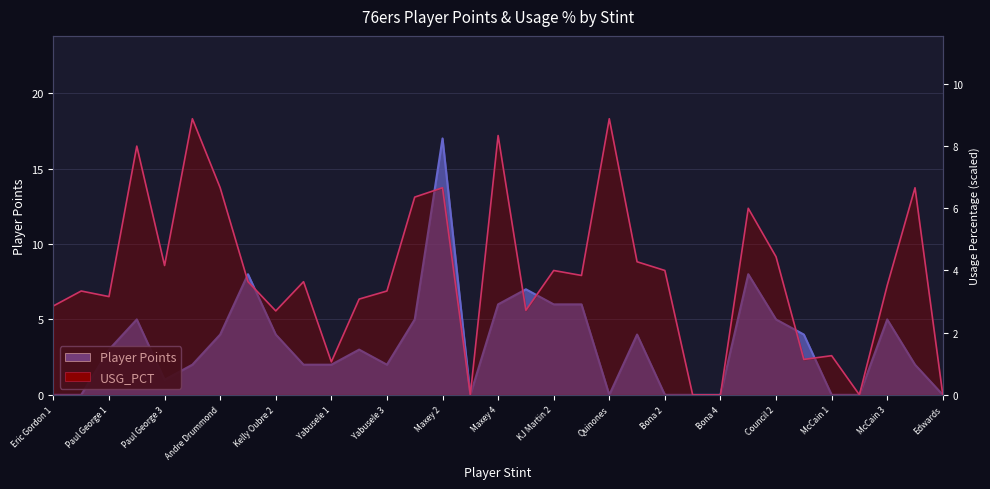

Where is the first local maximum for USG_PCT?

Eric Gordon 2